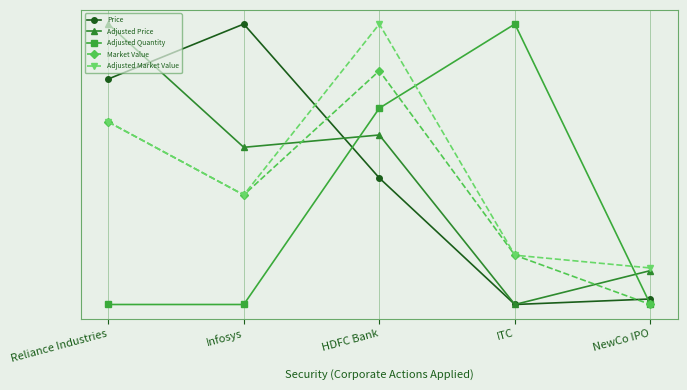

Does the chart have visible grid lines?

Yes